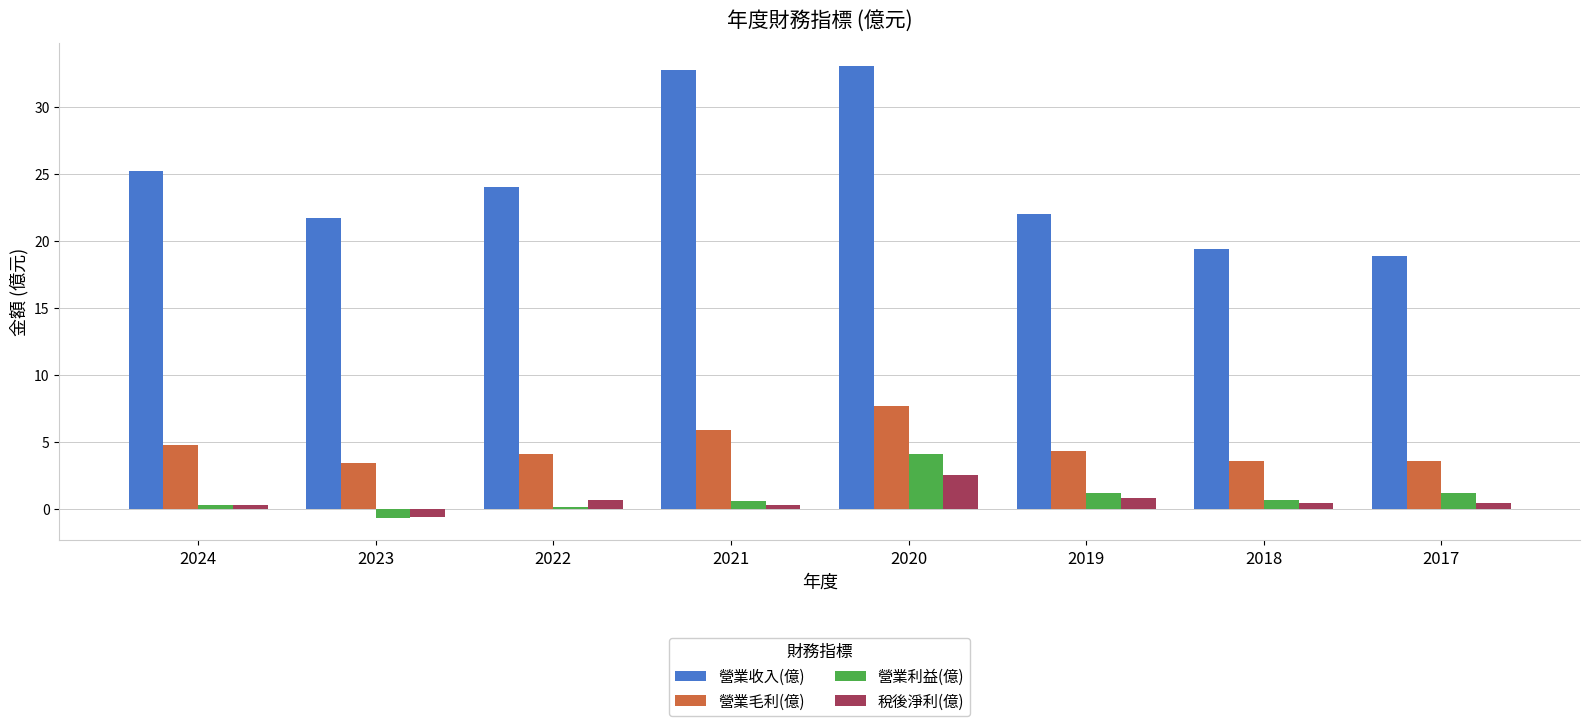

What is the difference between the maximum and minimum values in the 營業毛利(億) series?

4.2